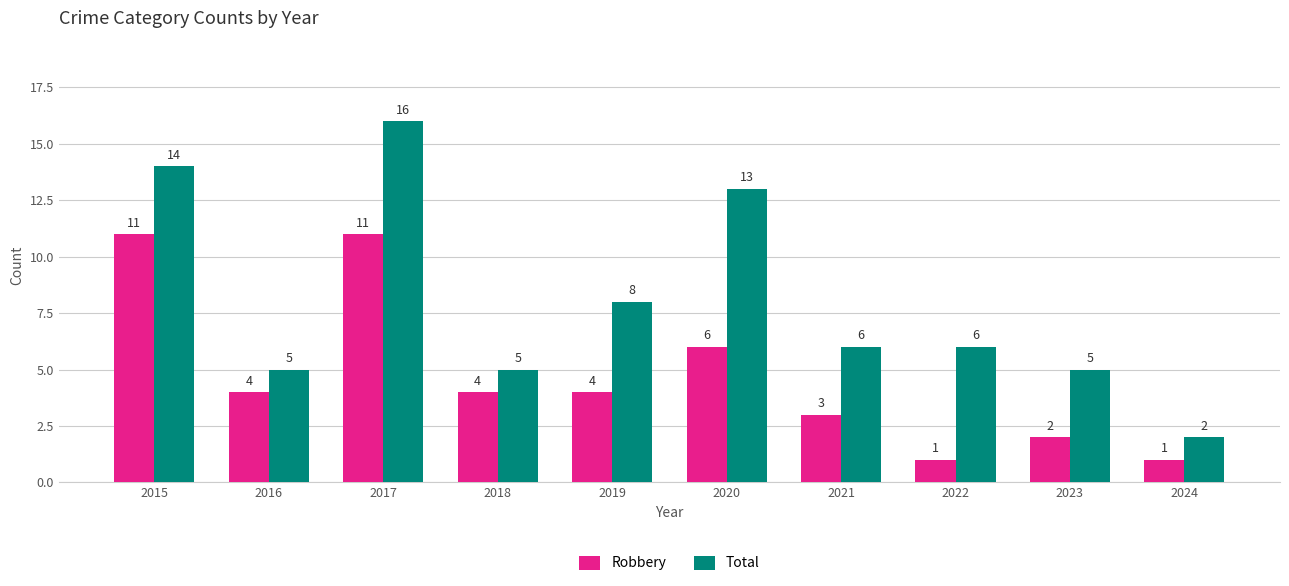

At which category is the sum across all series the highest?

2017